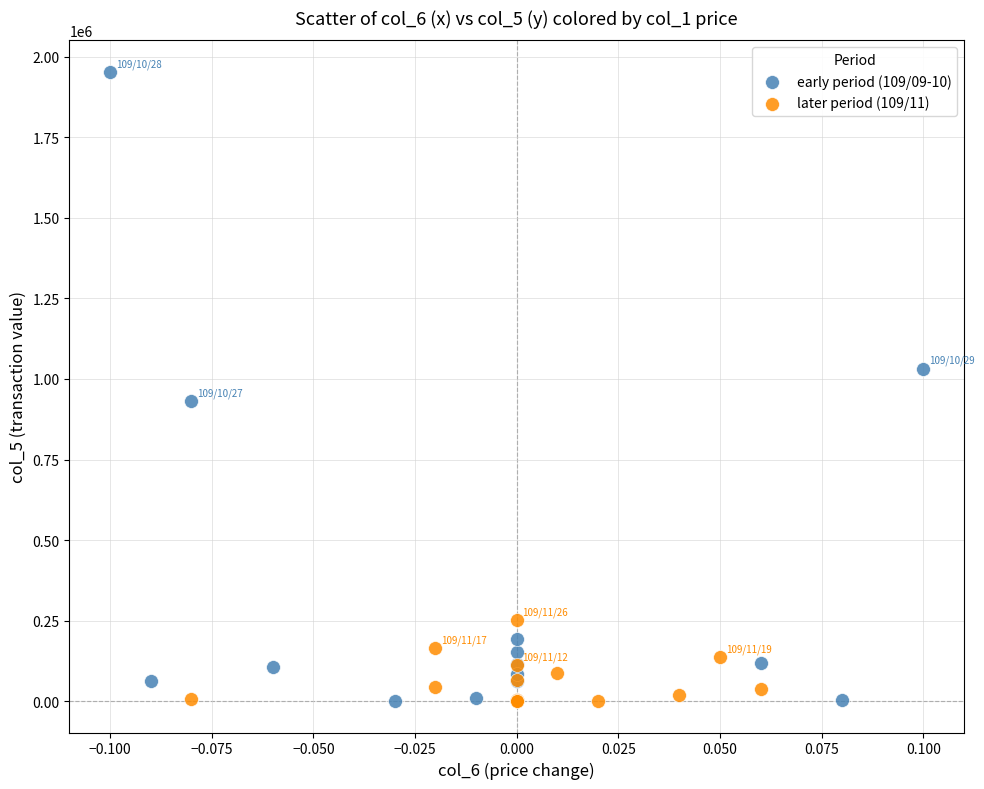

What are all the series names shown in the legend?

early period (109/09-10), later period (109/11)